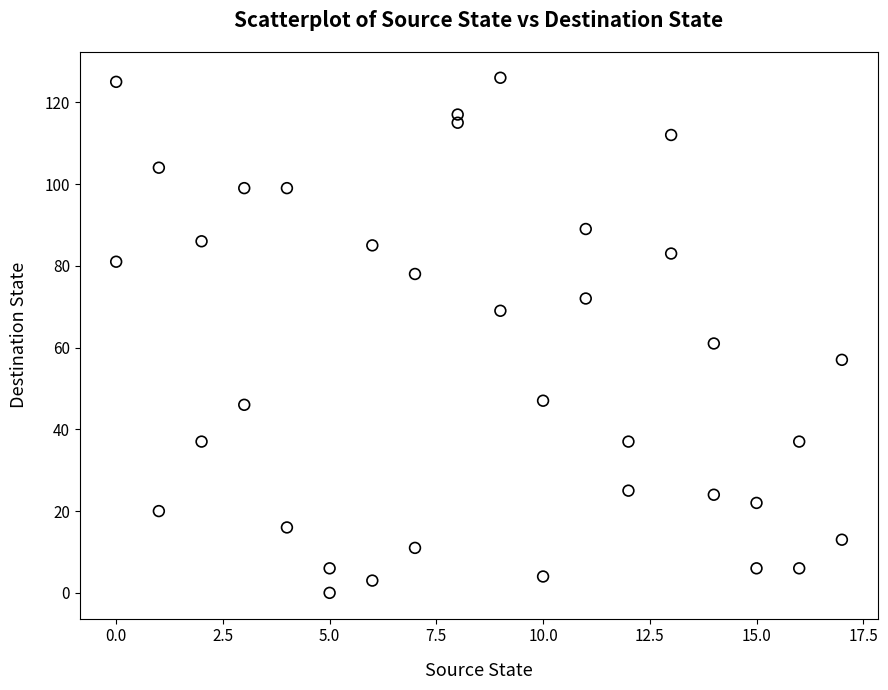

What is the range of X values (max minus min)?

17